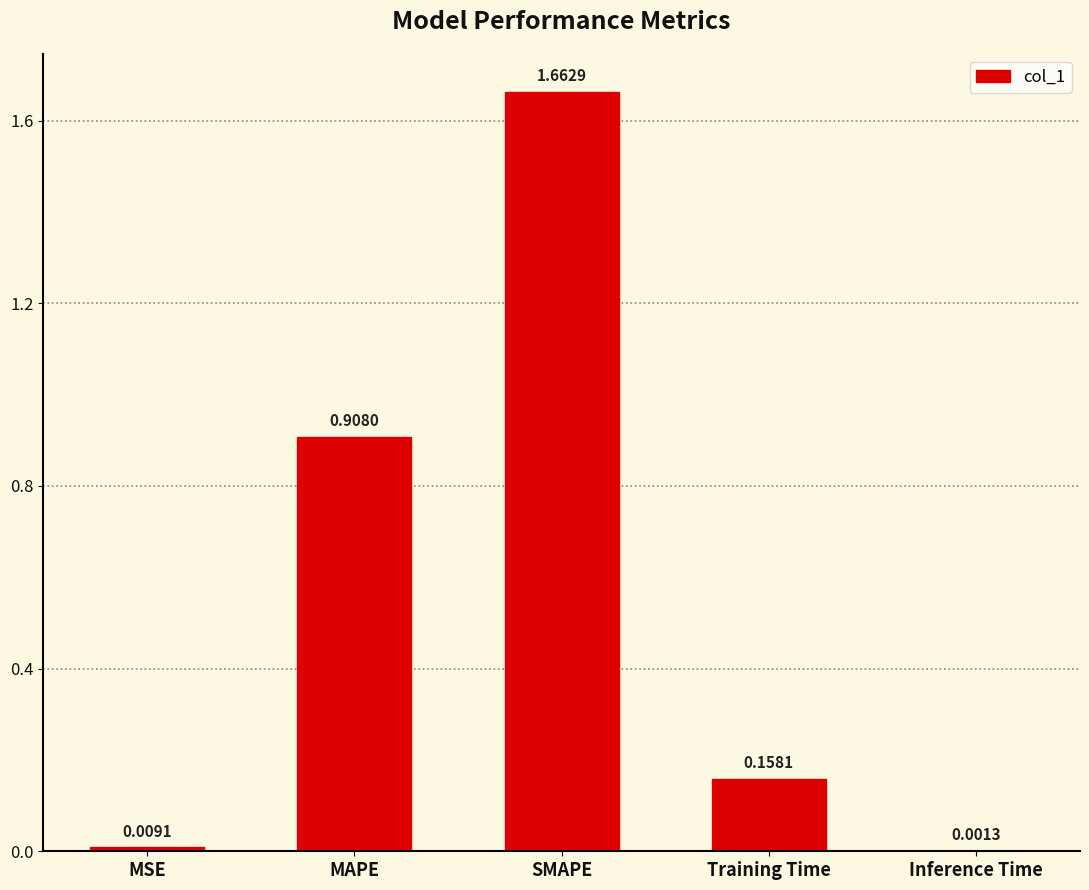

What is the sum of all values?

2.7